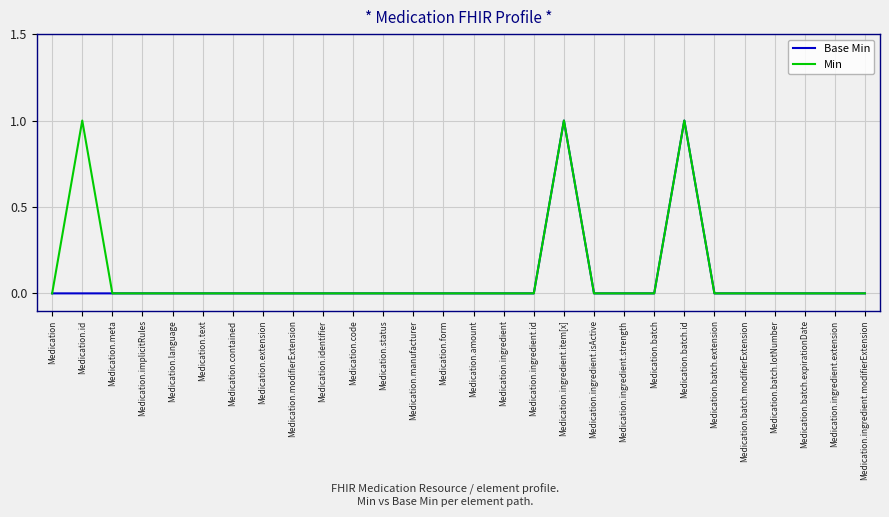

What position from the right is Medication.modifierExtension?

20